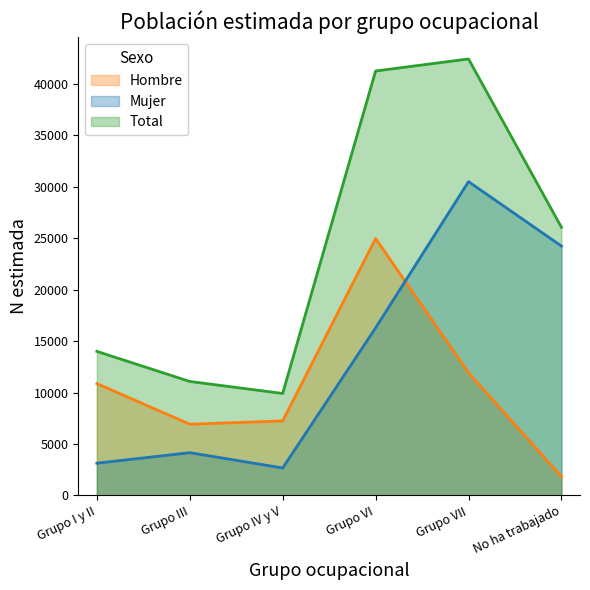

Reading left to right, what are all the values shown in this chart?

Hombre: Grupo I y II=10867	Grupo III=6921	Grupo IV y V=7239	Grupo VI=24959	Grupo VII=11921	No ha trabajado=1822
Mujer: Grupo I y II=3131	Grupo III=4153	Grupo IV y V=2668	Grupo VI=16283	Grupo VII=30492	No ha trabajado=24232
Total: Grupo I y II=13998	Grupo III=11074	Grupo IV y V=9907	Grupo VI=41242	Grupo VII=42412	No ha trabajado=26054